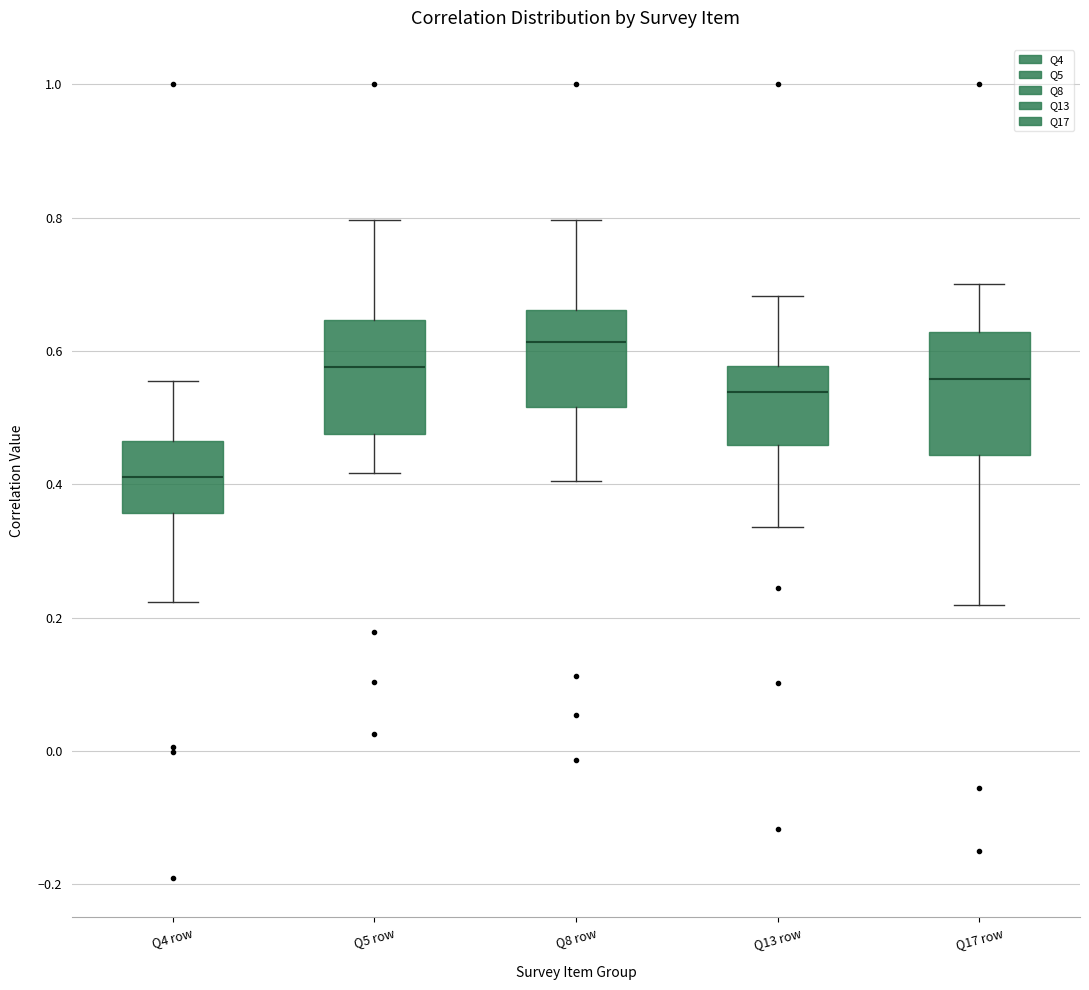

Which box has the highest median line?

Q8 row